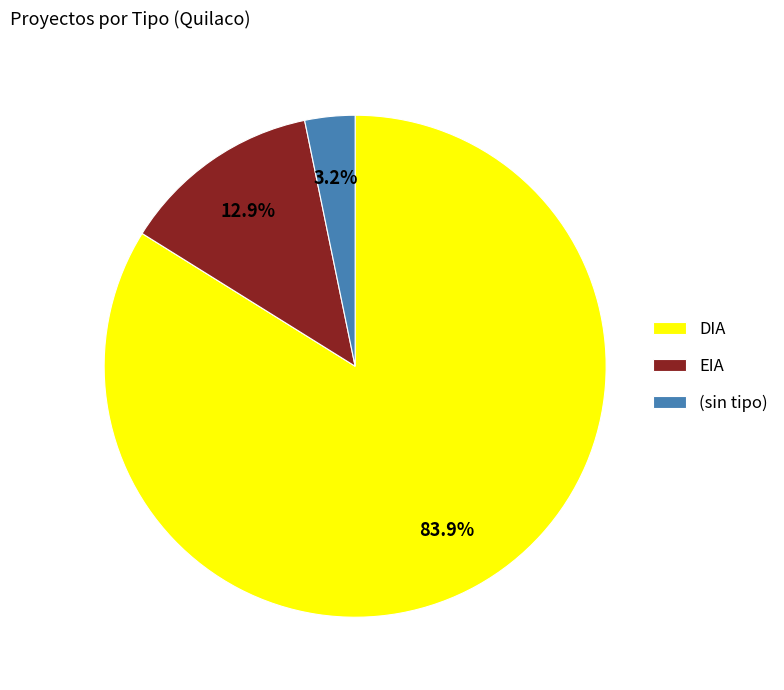

Is there any slice that represents more than half of the pie?

Yes